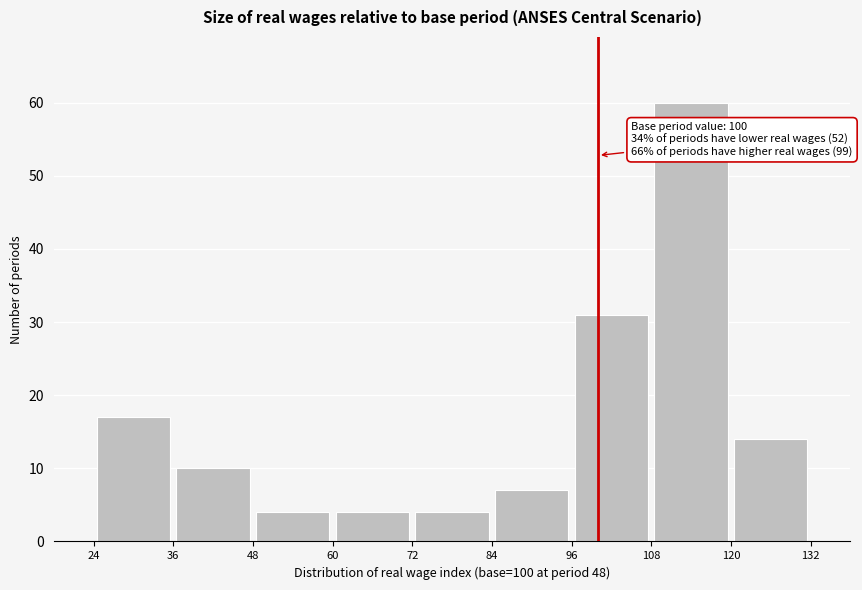

Over which range of the x-axis is the bar tallest?

108 to 120